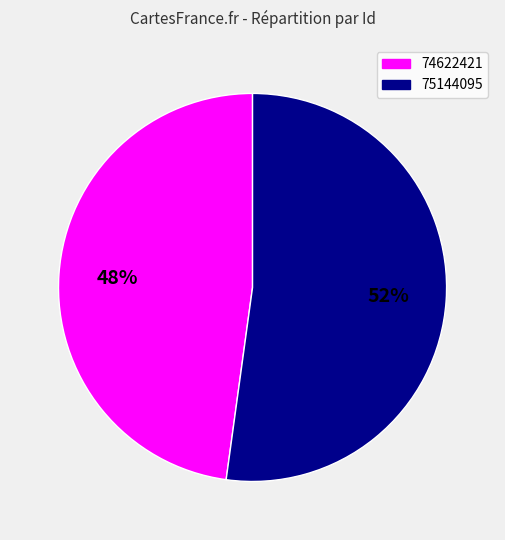

How many slices are in this pie chart?

2